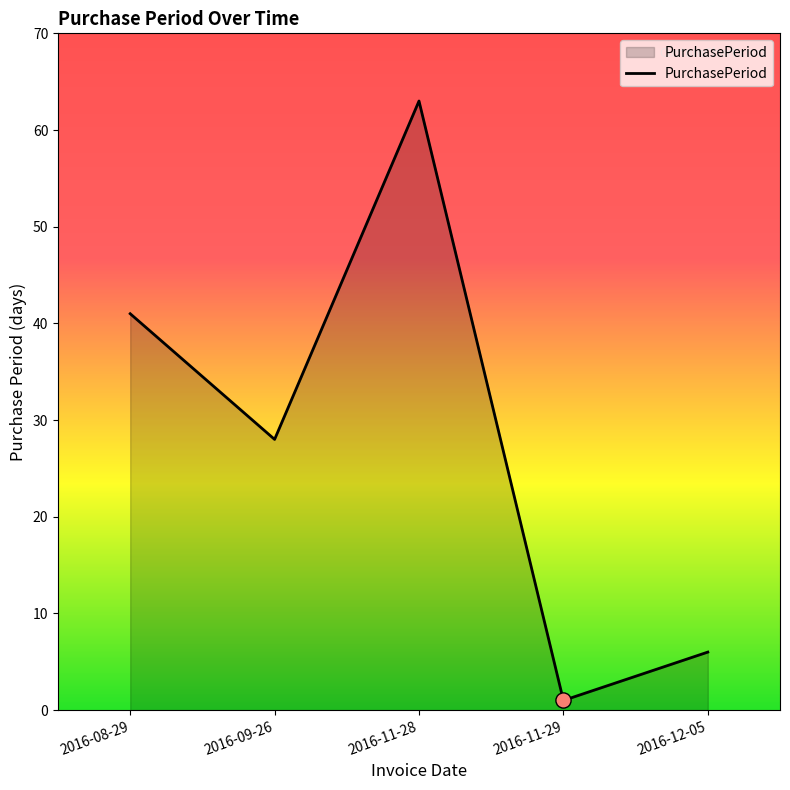

What is the change in value from 2016-09-26 to 2016-12-05?

-22